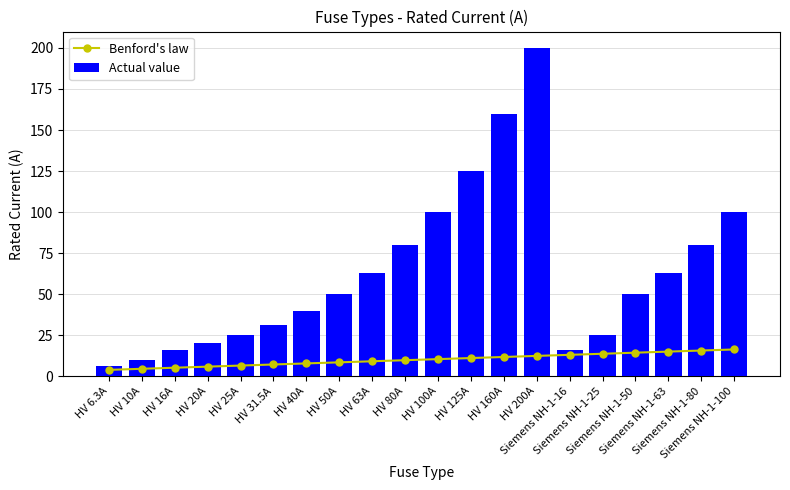

What is the greatest value displayed?

200.0